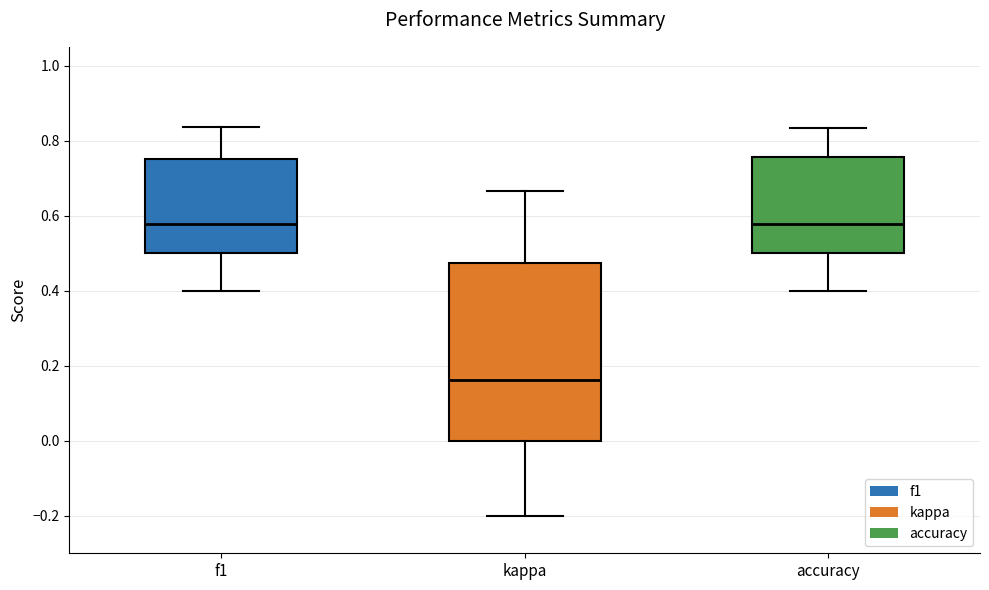

Which box's median line is the lowest?

kappa